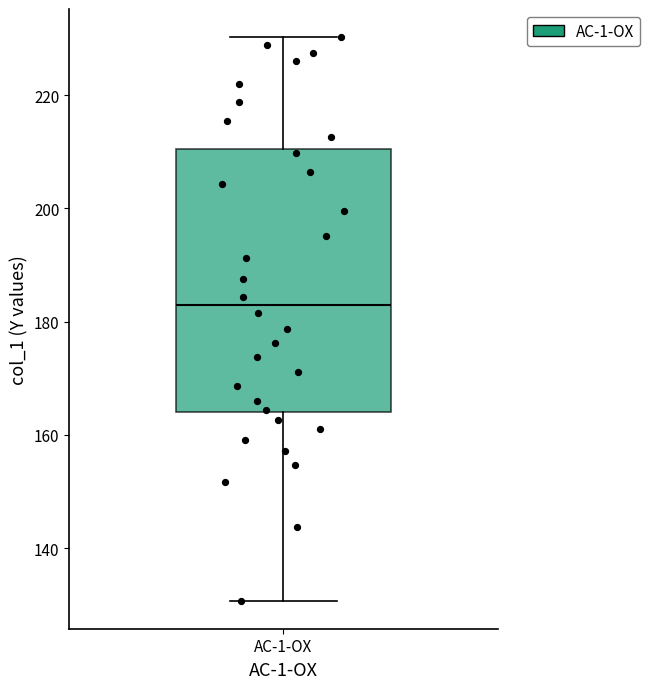

Where does the lower whisker of the box for AC-1-OX end on the y-axis? The values are not printed on the chart, so give them approximately, as read against the axis.

130